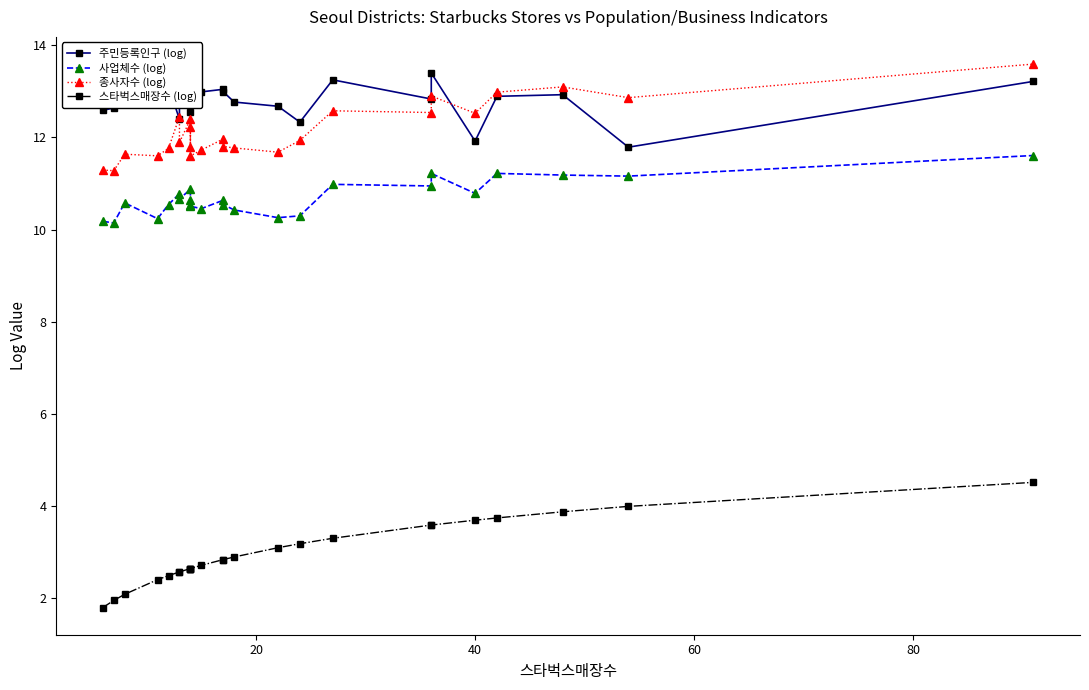

What is the greatest value displayed?

13.6